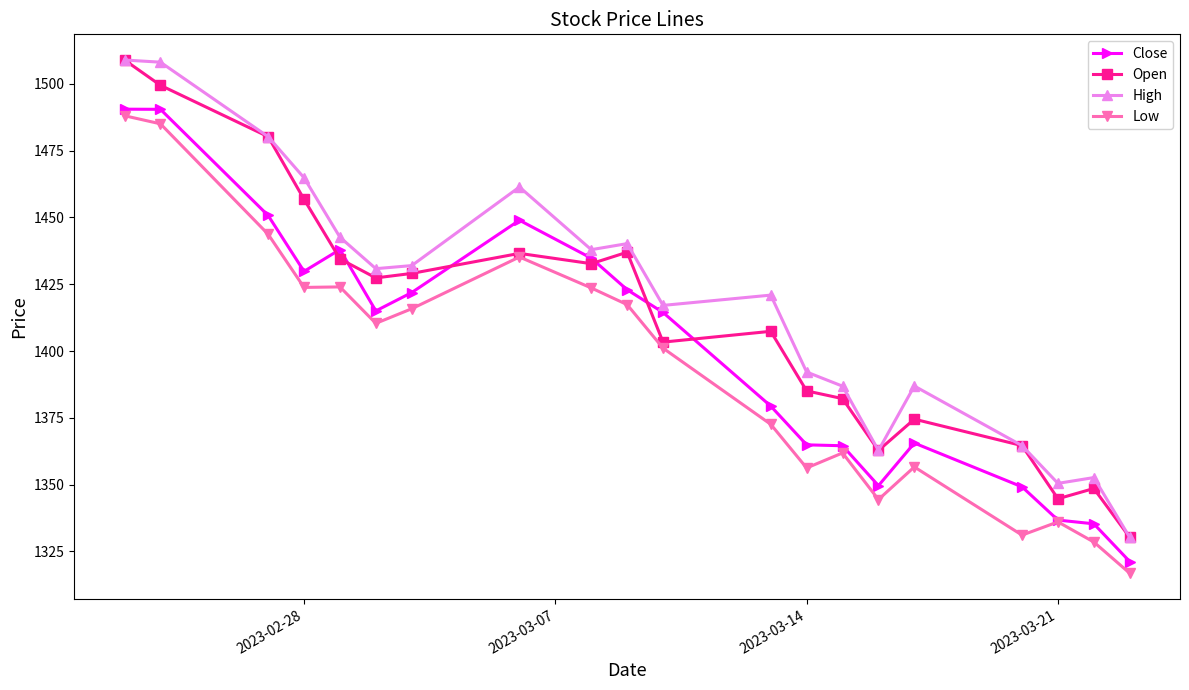

True or false: Low has more than 2 points higher than both neighbors.

True